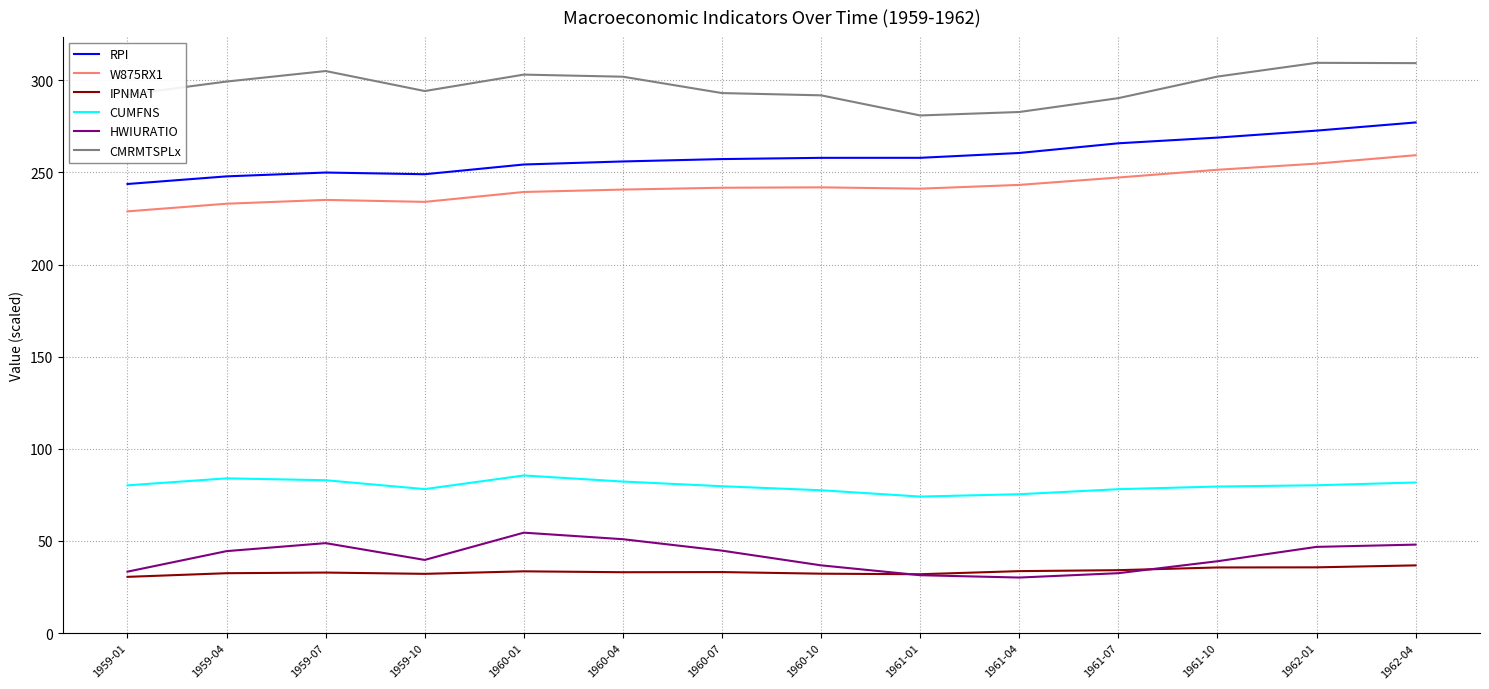

What value does the RPI series have at 1959-10?

249.0